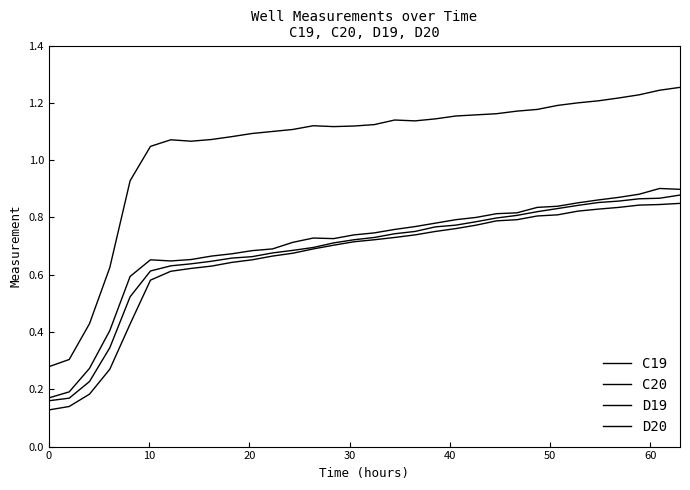

Count the C20 values in the range 0 to 1.

32